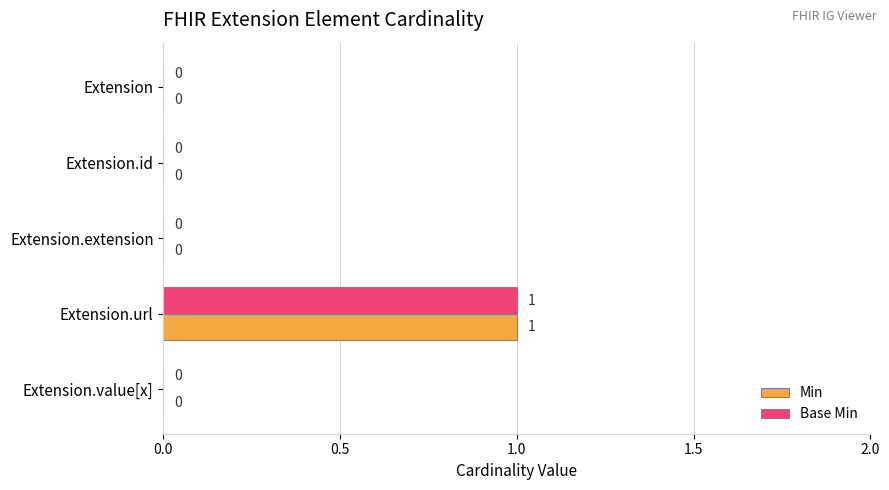

What are all the series names shown in the legend?

Min, Base Min